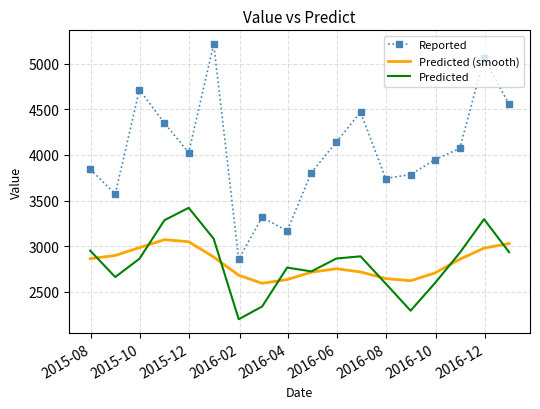

What is the minimum value shown in the chart?

2196.3